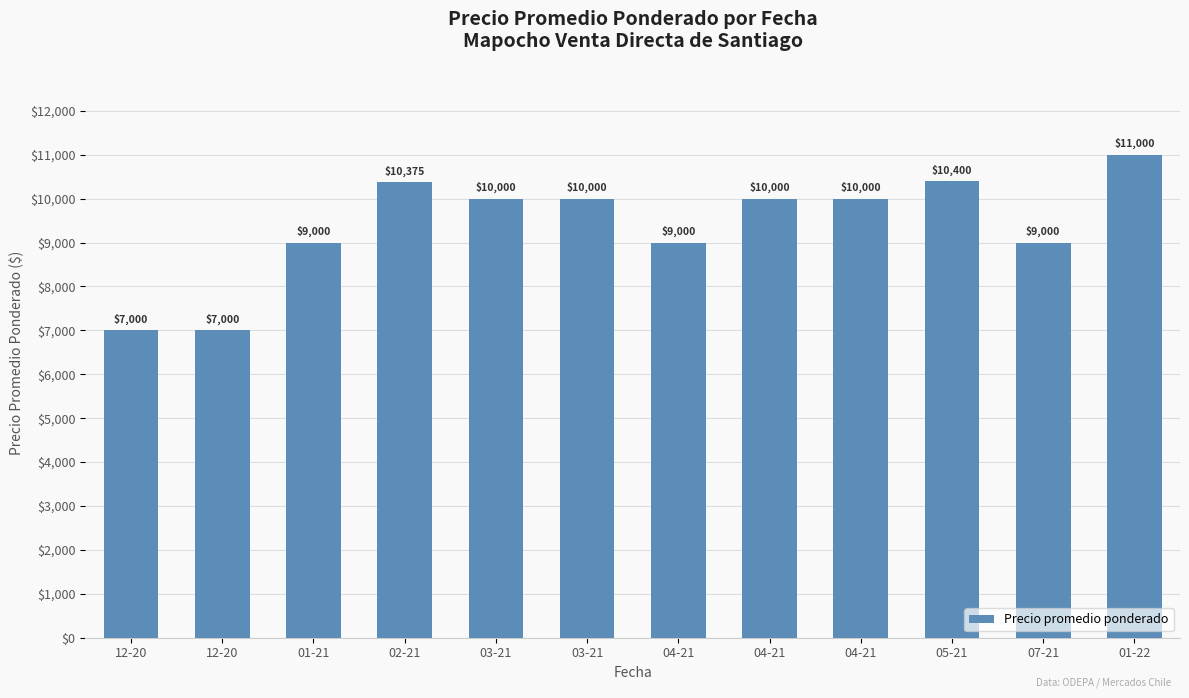

How many bars are there in total?

12